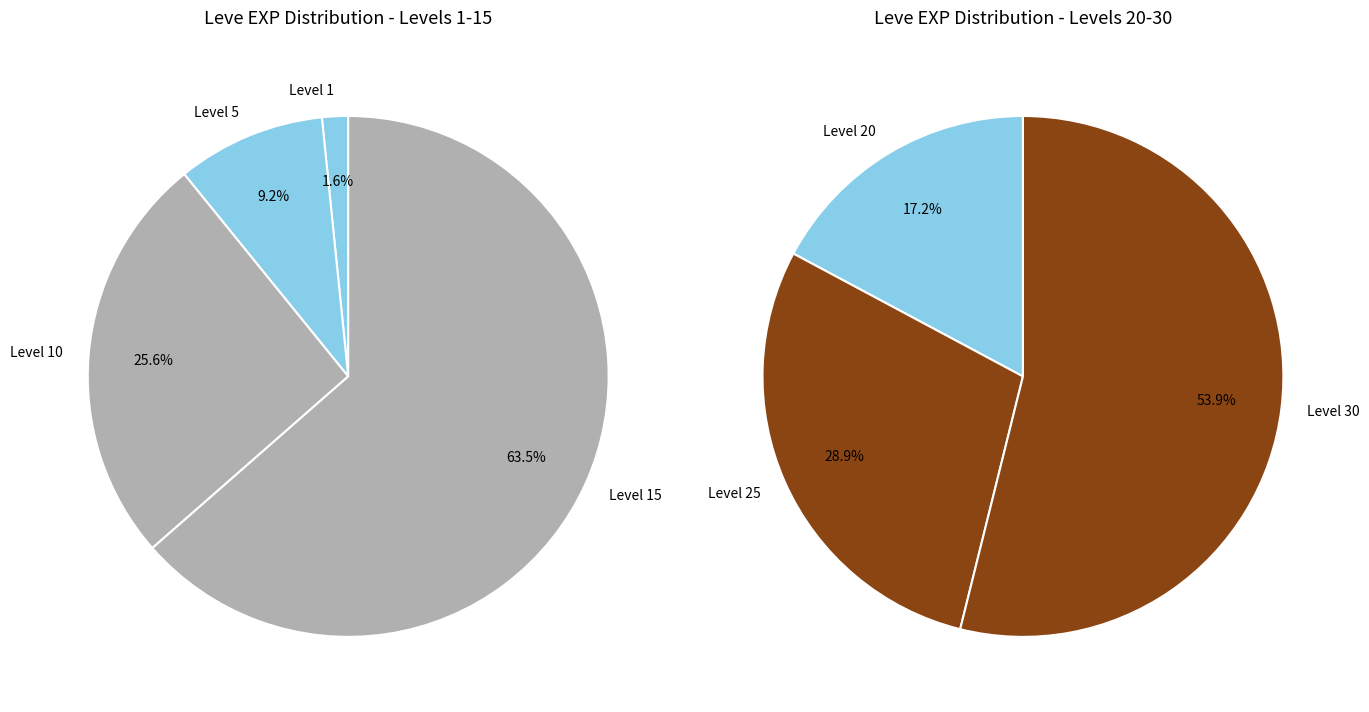

Does Level 5 account for over 50% of the chart?

No